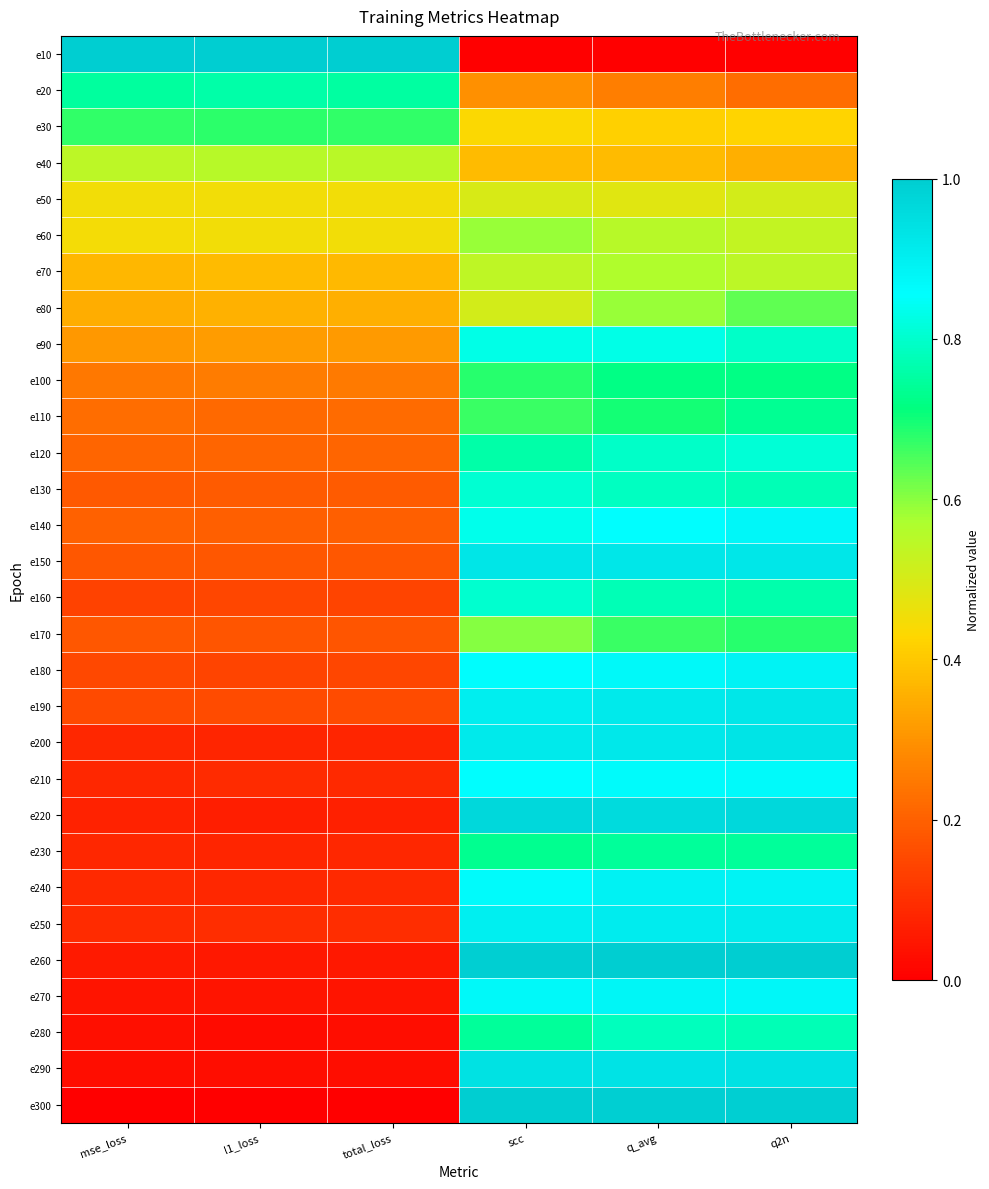

What is the difference between the highest and lowest values at q_avg?

1.0